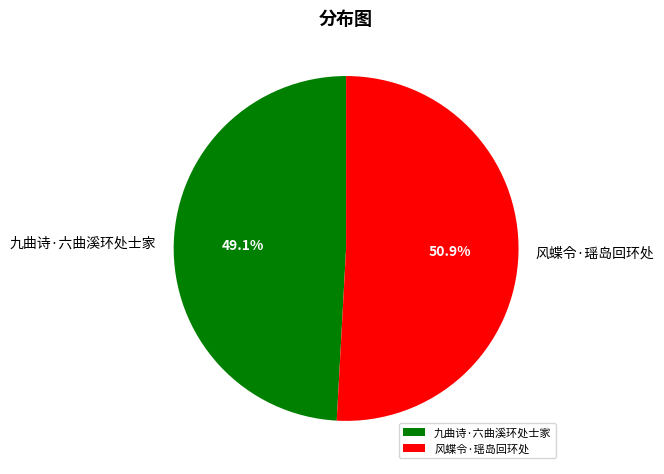

To the nearest percent, what portion does 风蝶令·瑶岛回环处 represent?

51%